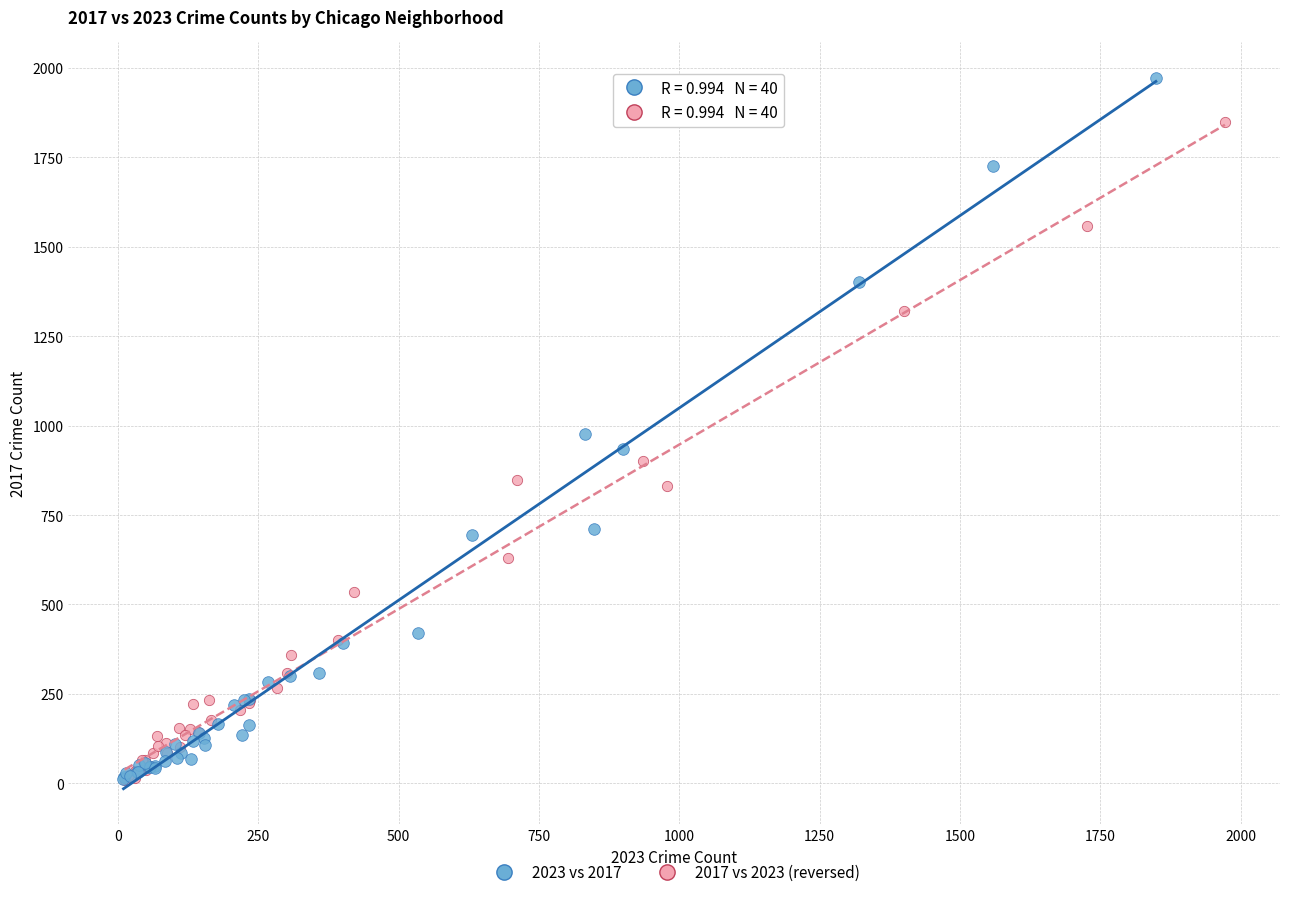

What are all the series names shown in the legend?

2023 vs 2017, 2017 vs 2023 (reversed)